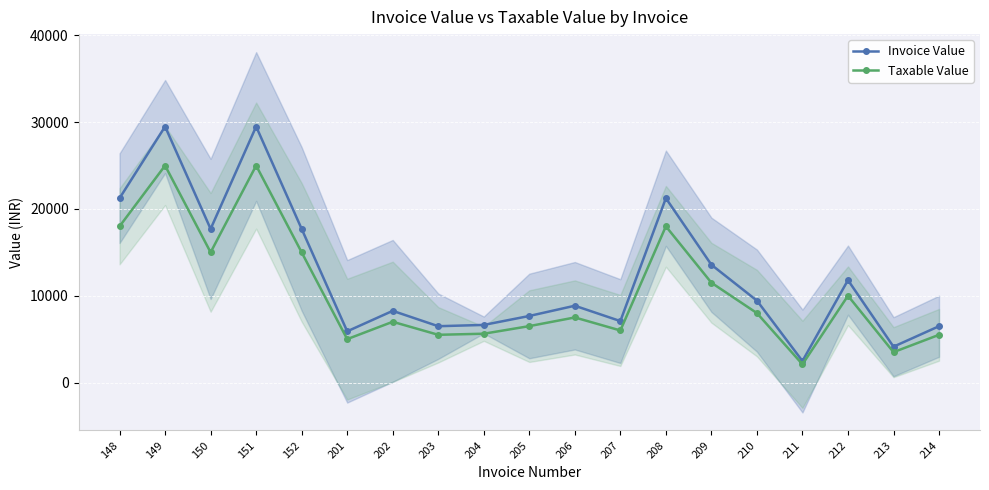

Is it true that Invoice Value equals 11542 at 150?

False